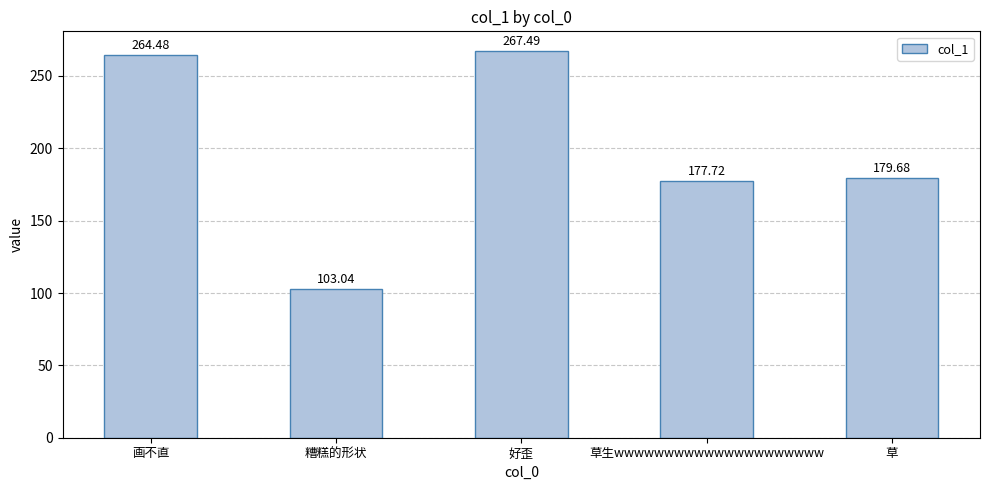

Rank the categories by value from highest to lowest.

好歪, 画不直, 草, 草生wwwwwwwwwwwwwwwwwwwww, 糟糕的形状